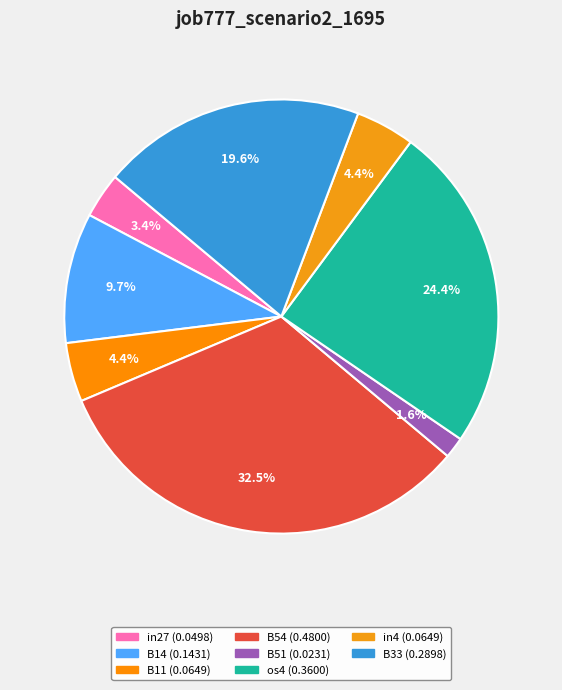

Count the number of slices in the pie.

8